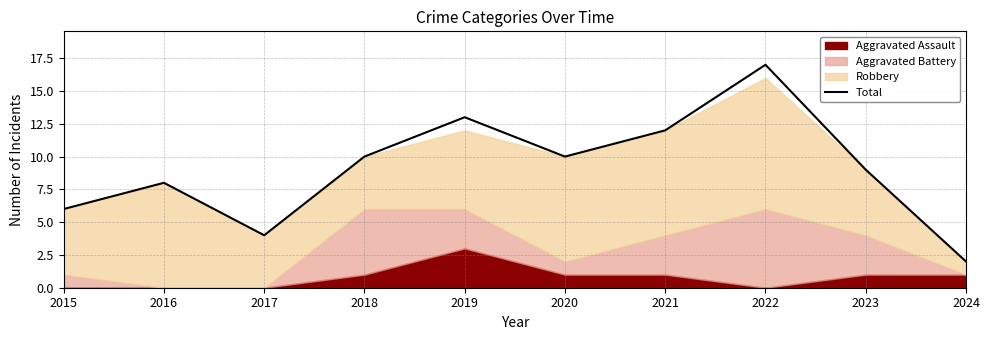

What is the value of the 3rd point from the left?

4